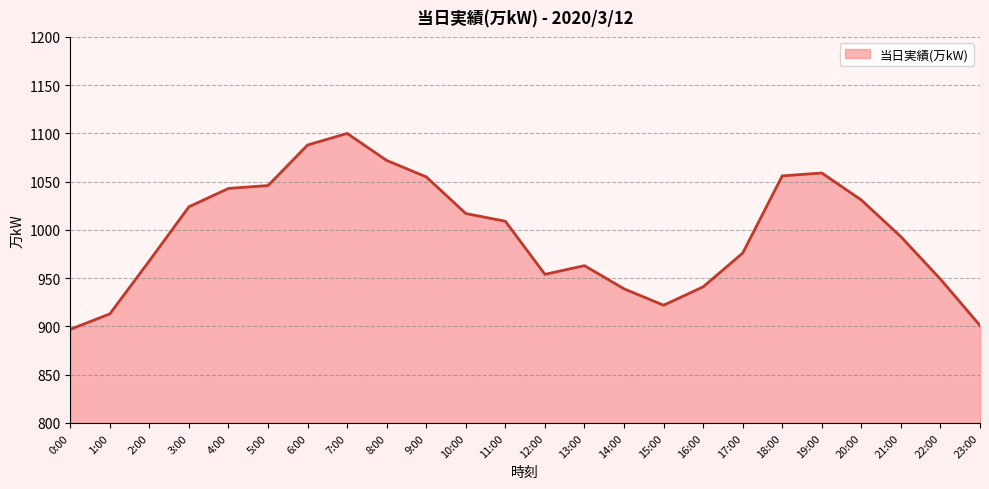

Which has a higher value, 8:00 or 21:00?

8:00